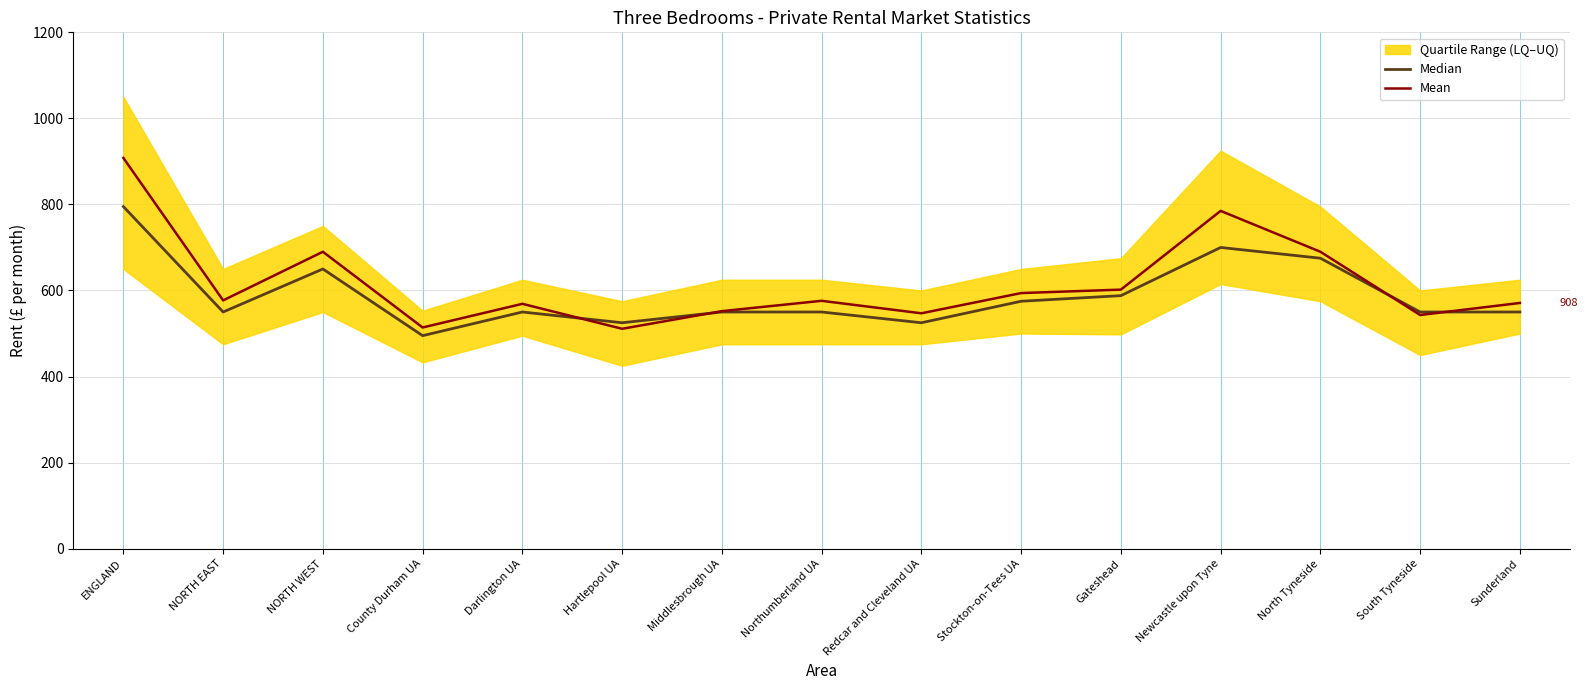

Does the chart display data point markers on the line(s)?

No